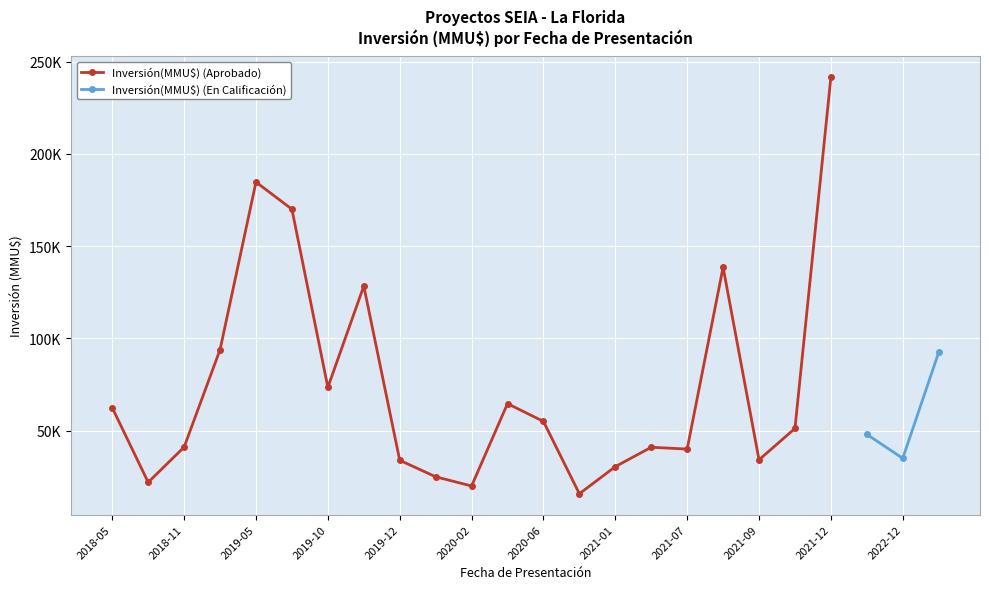

Between 20 and 19, which is larger?

20